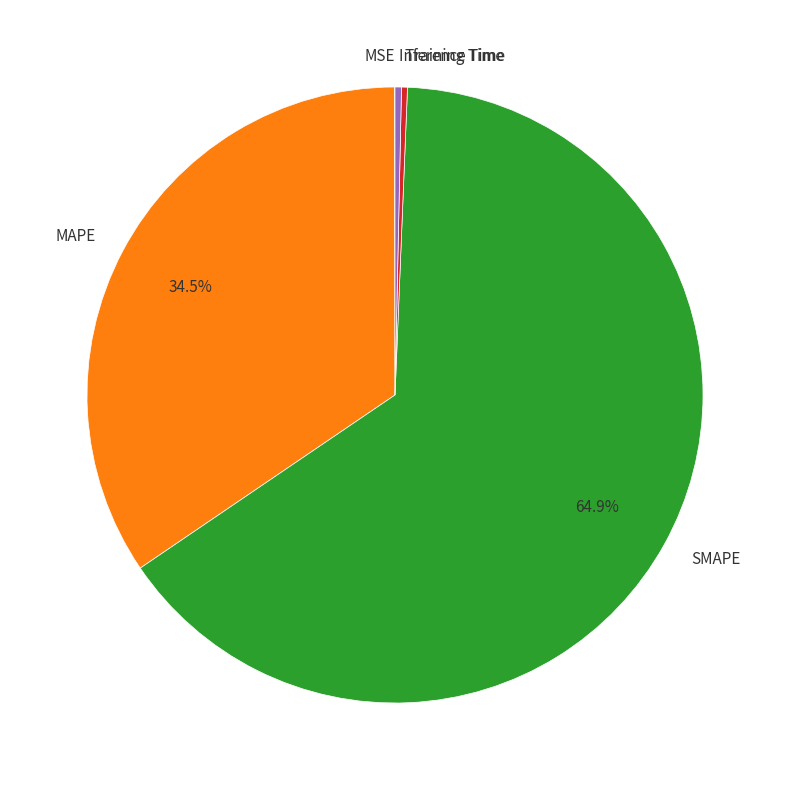

Which slice is the largest?

SMAPE